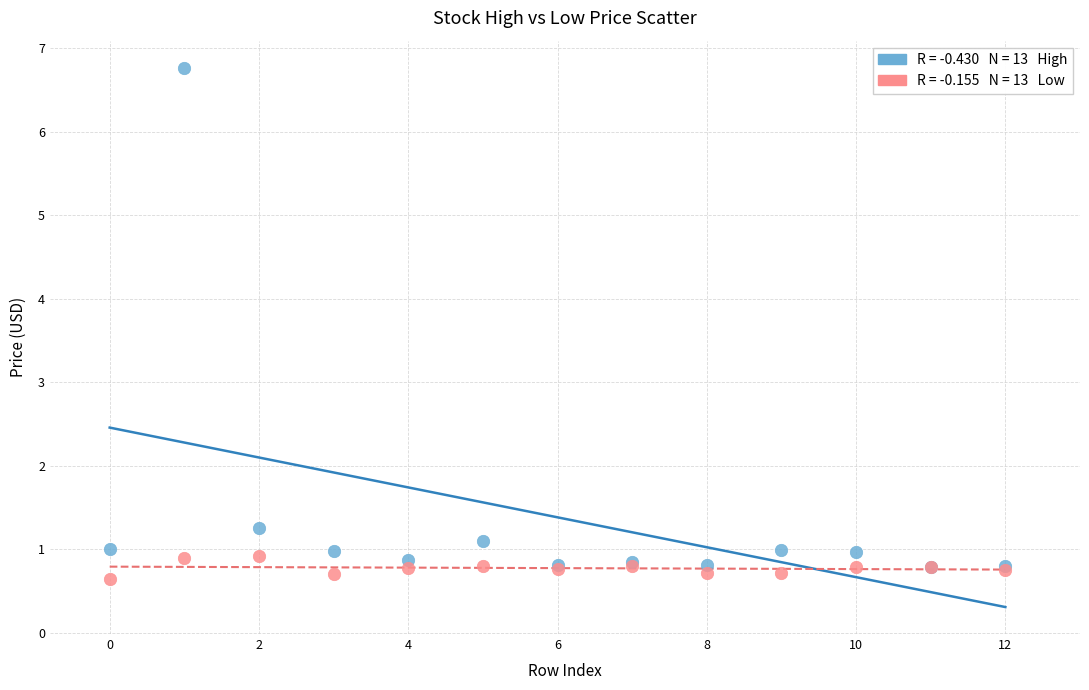

Across all series, what Y value is closest to 3?

1.3